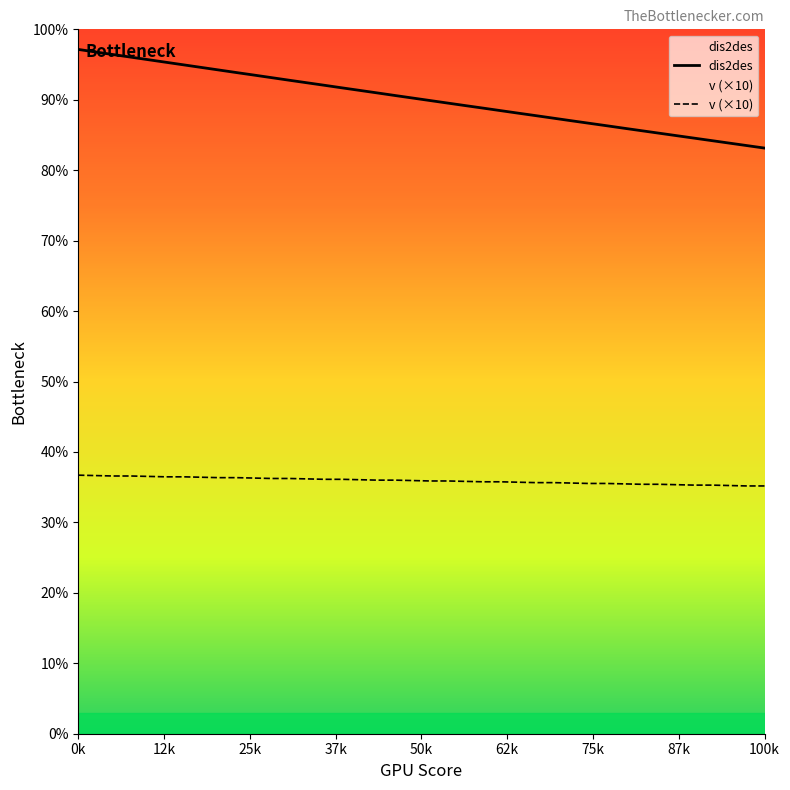

True or false: v has a value of 60.2 at 32.

True